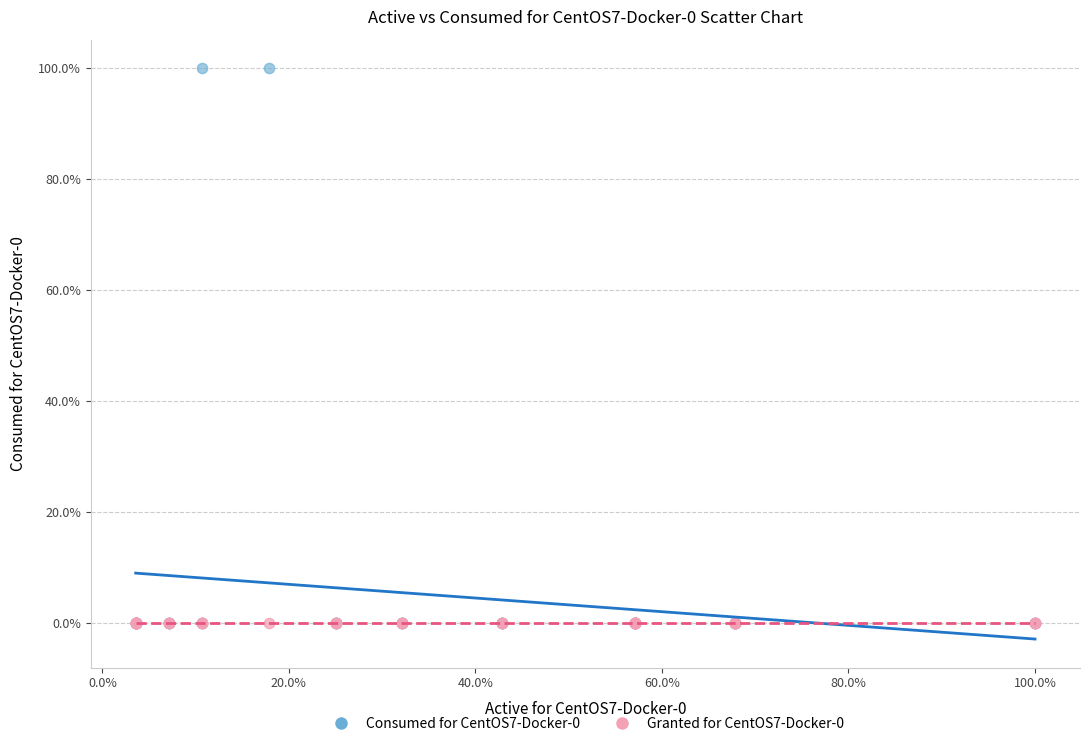

What are all the series names shown in the legend?

Consumed for CentOS7-Docker-0, Granted for CentOS7-Docker-0